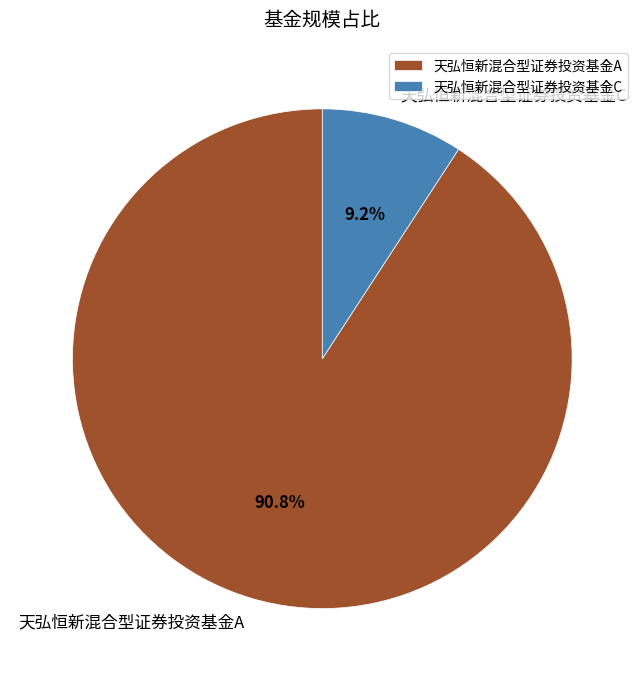

To the nearest percent, what is the combined percentage of 天弘恒新混合型证券投资基金C and 天弘恒新混合型证券投资基金A?

100%